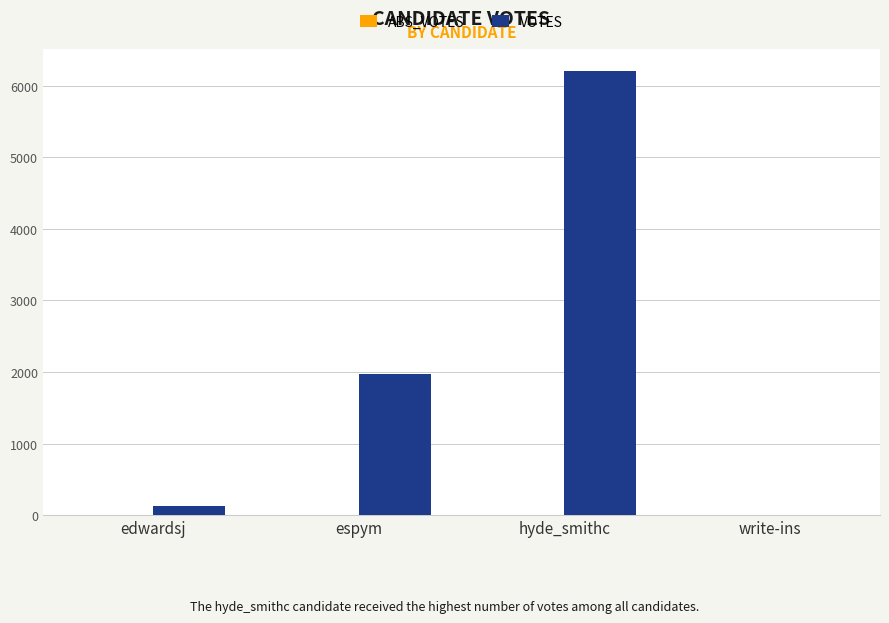

What is the change in value from espym to hyde_smithc?

+4225